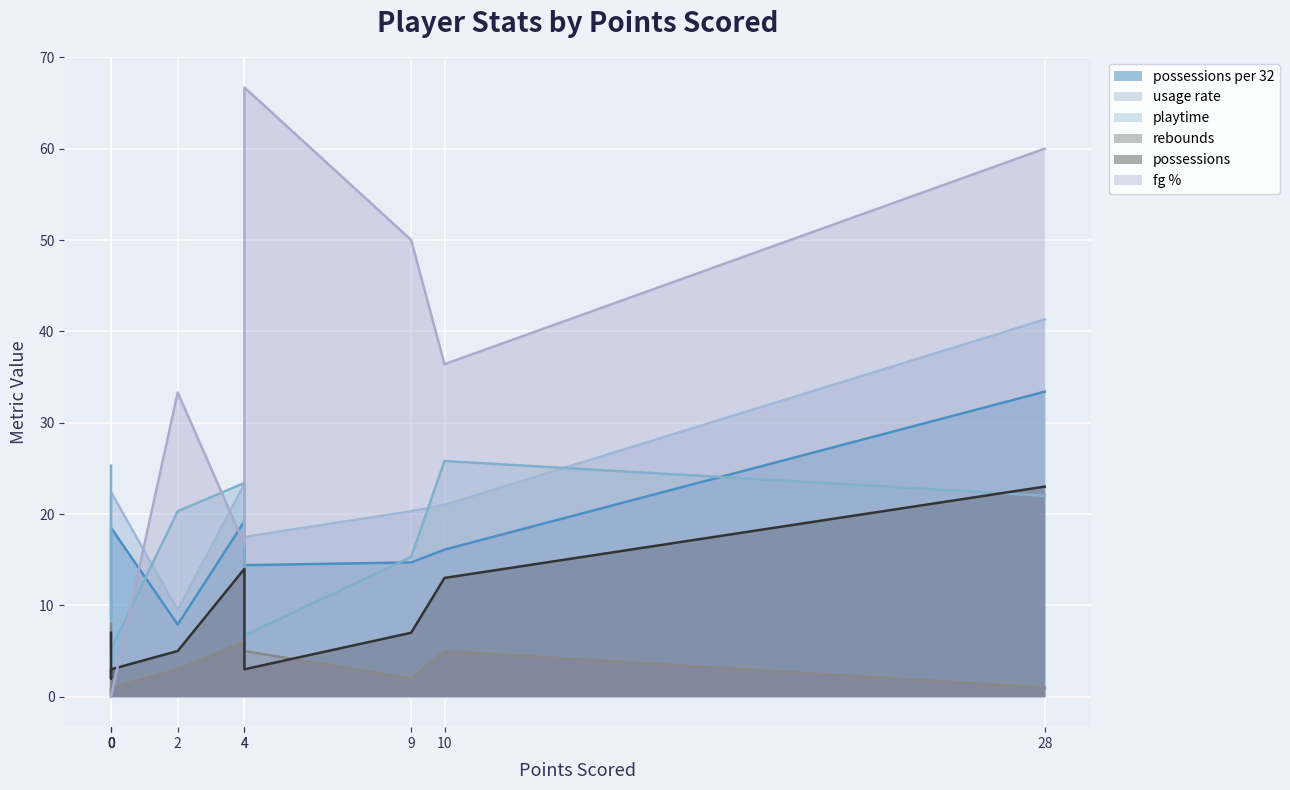

At how many categories does at least one series exceed 25?

6